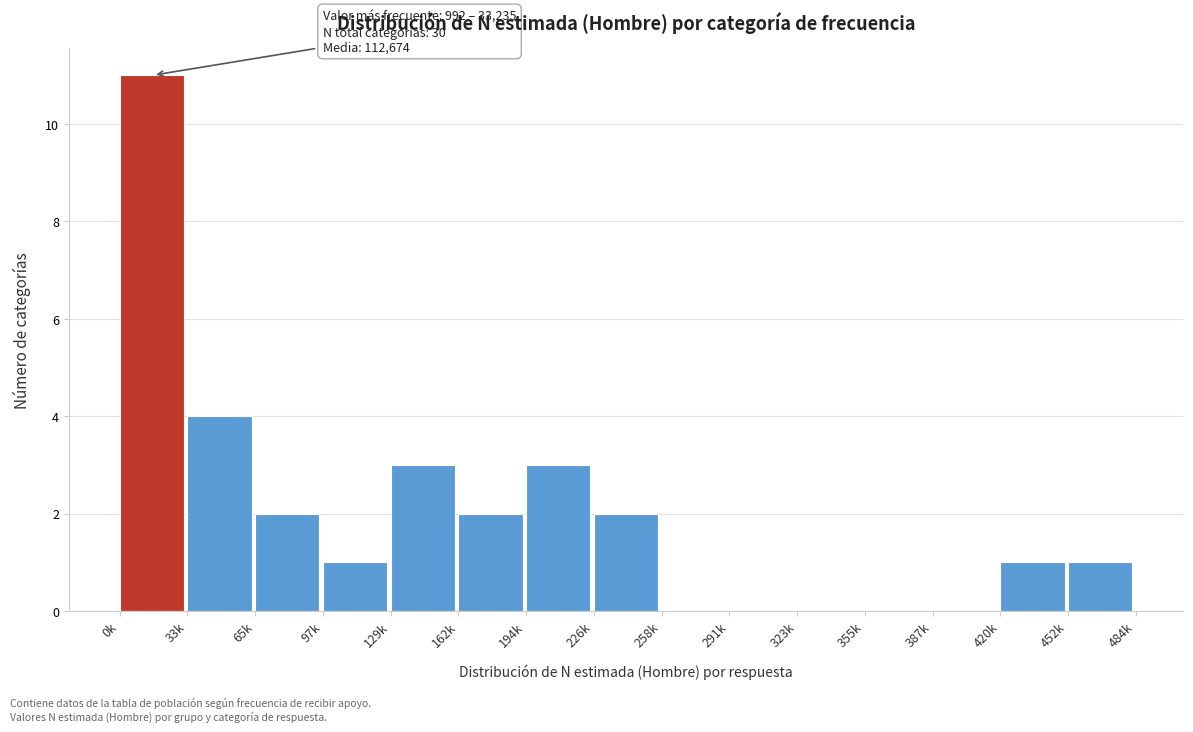

Reading left to right, list all the values displayed in this chart.

0k=11	33k=4	65k=2	97k=1	129k=3	162k=2	194k=3	226k=2	258k=0	291k=0	323k=0	355k=0	387k=0	420k=1	452k=1